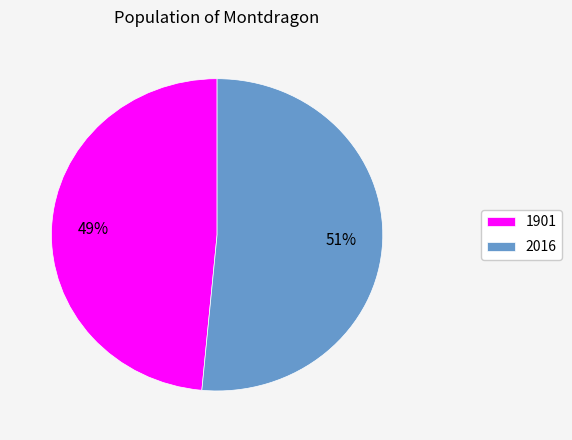

Does 2016 account for over 50% of the chart?

Yes